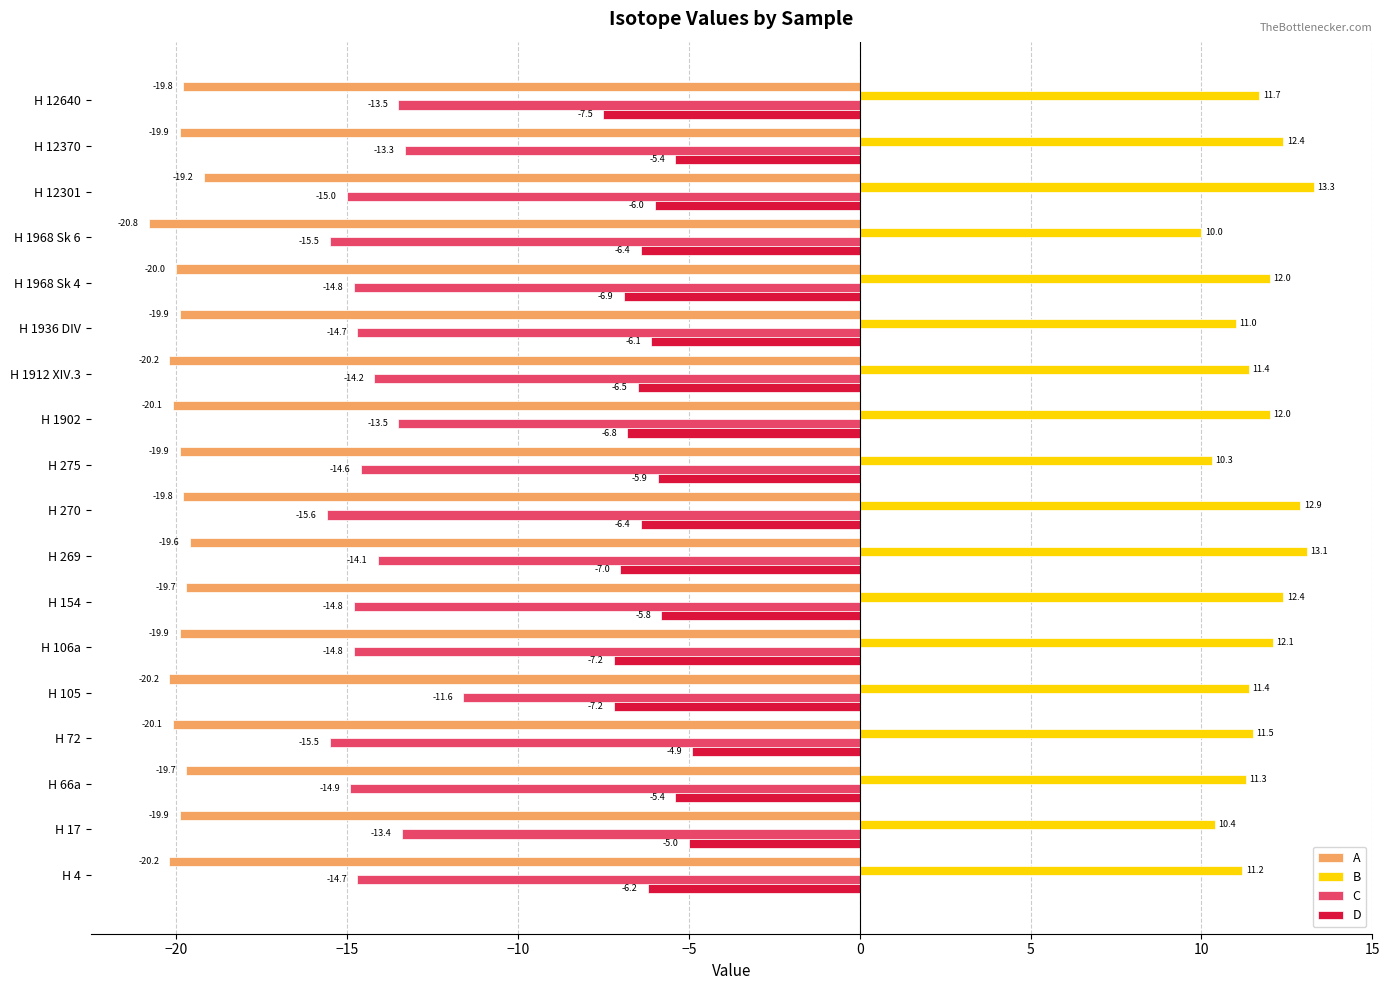

The value of D at H 1968 Sk 4 is -9.1. True or false?

False